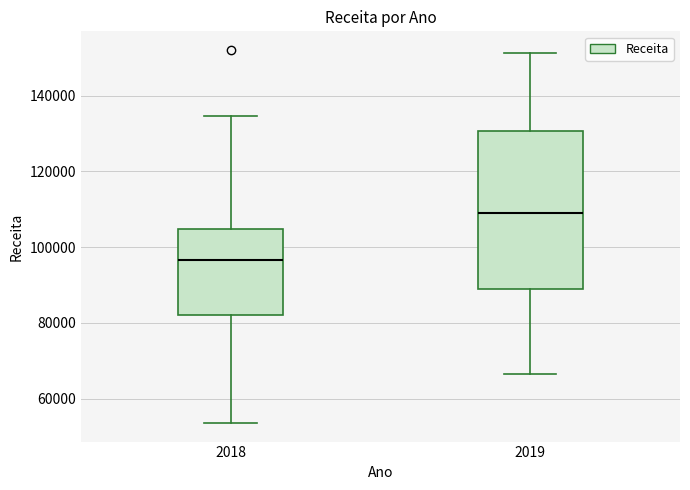

Reading left to right, transcribe this box plot: for each box, give where its median line is, the range the box spans, and where its two whiskers end, as read against the y-axis. The values are not printed on the chart, so give them approximately, as read against the axis.

2018: median 96000, box 82000 to 104000, whiskers 54000 to 134000
2019: median 108000, box 90000 to 130000, whiskers 66000 to 152000